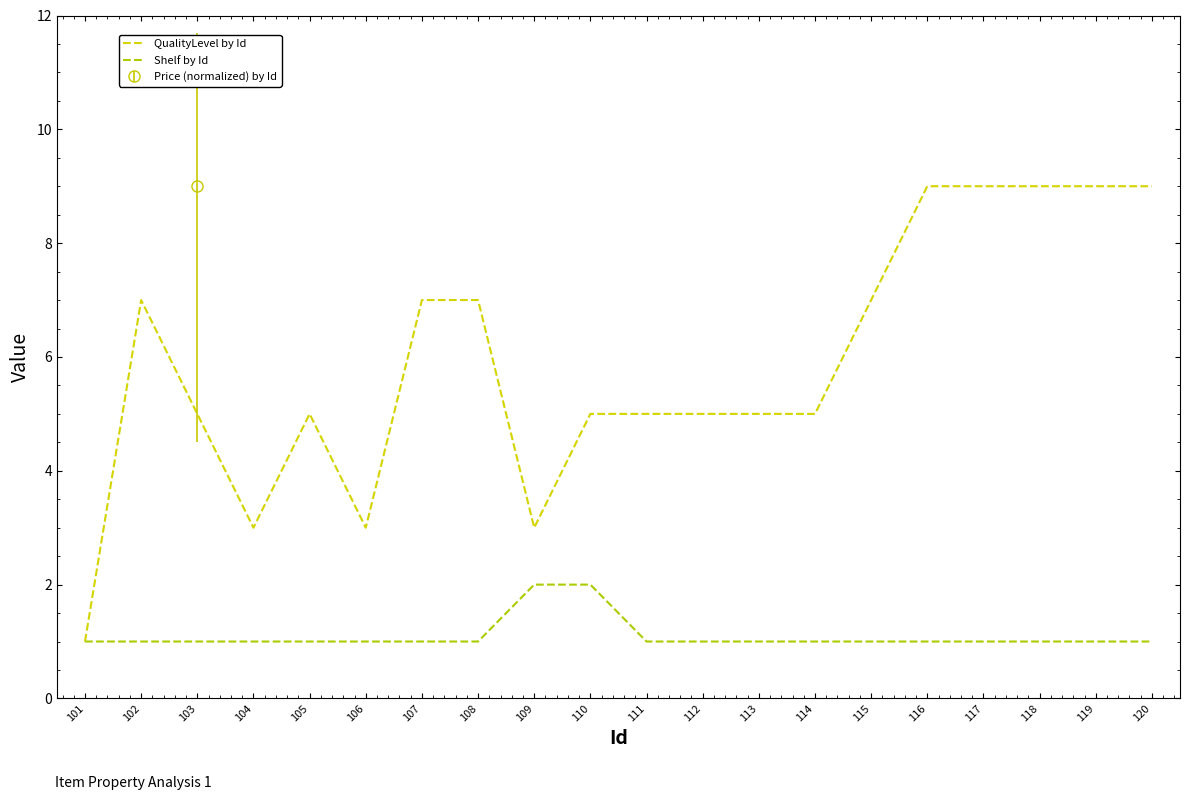

How many lines are shown in the chart?

2